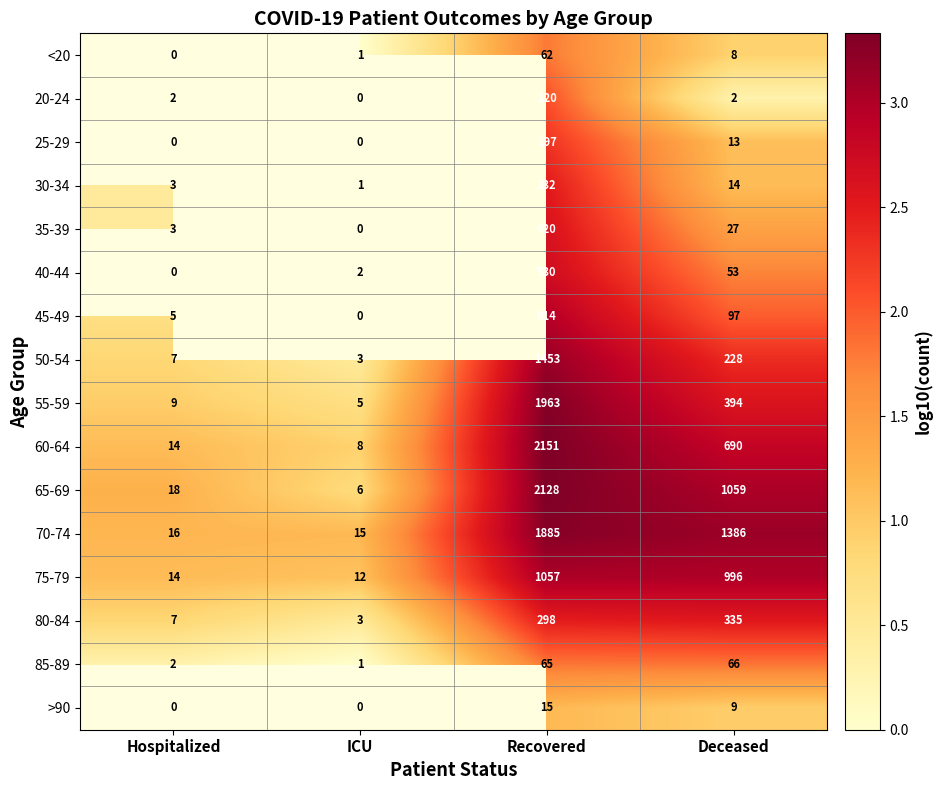

The value of 50-54 at Recovered is 1.1. True or false?

False